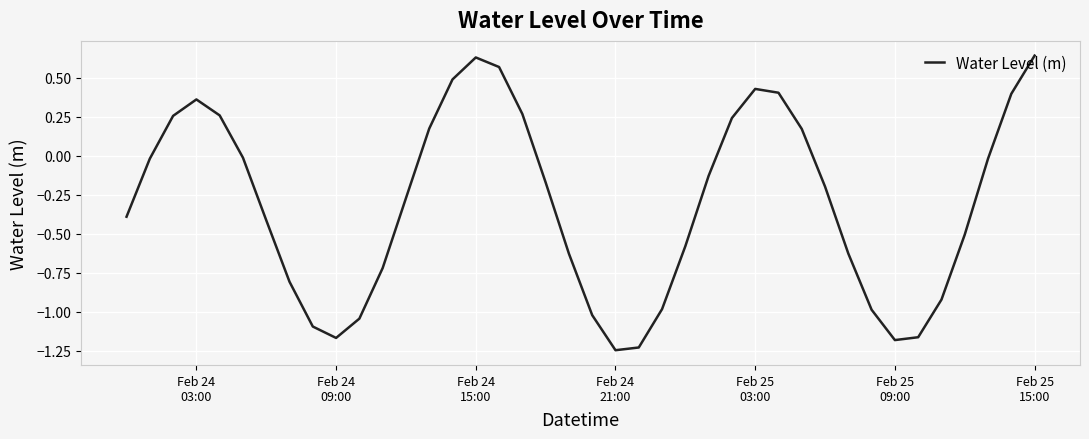

What is the difference between the maximum and minimum values?

1.9